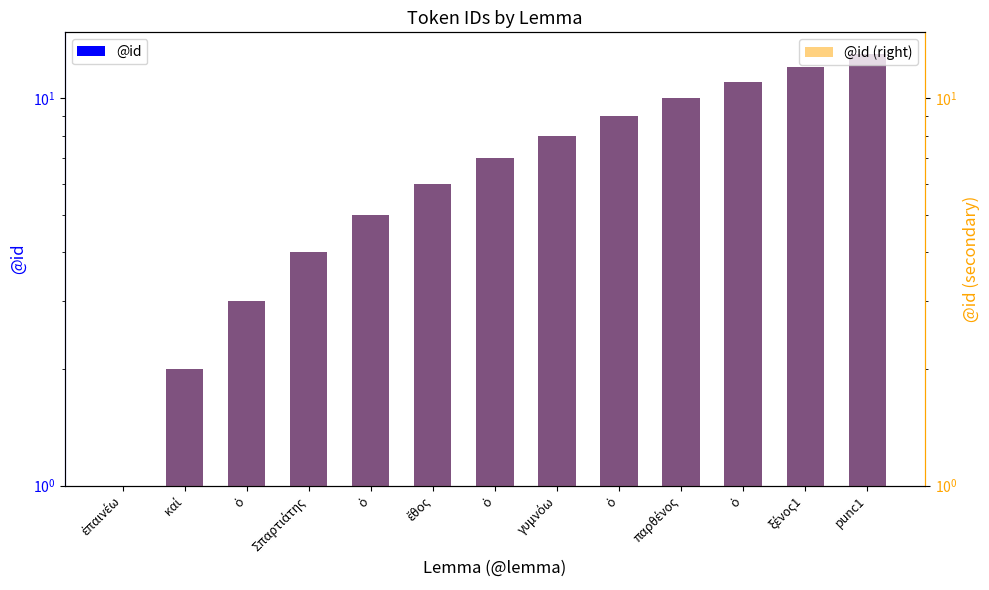

What are all the series names shown in the legend?

@id, @id (right)